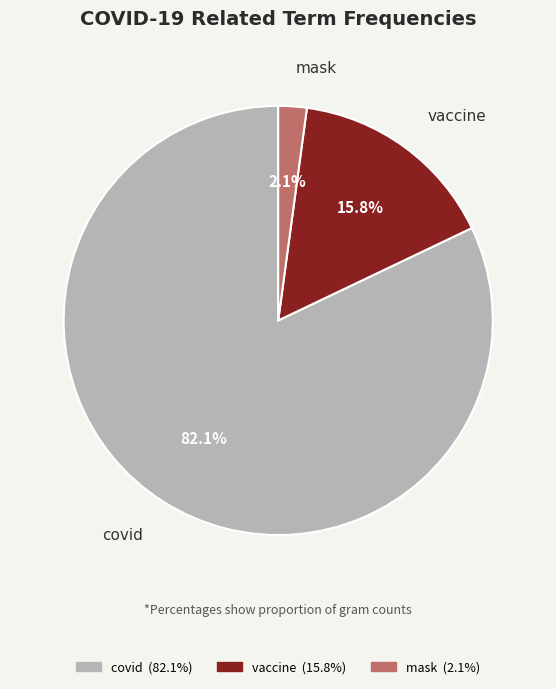

What percentage is the vaccine slice, to the nearest percent?

16%